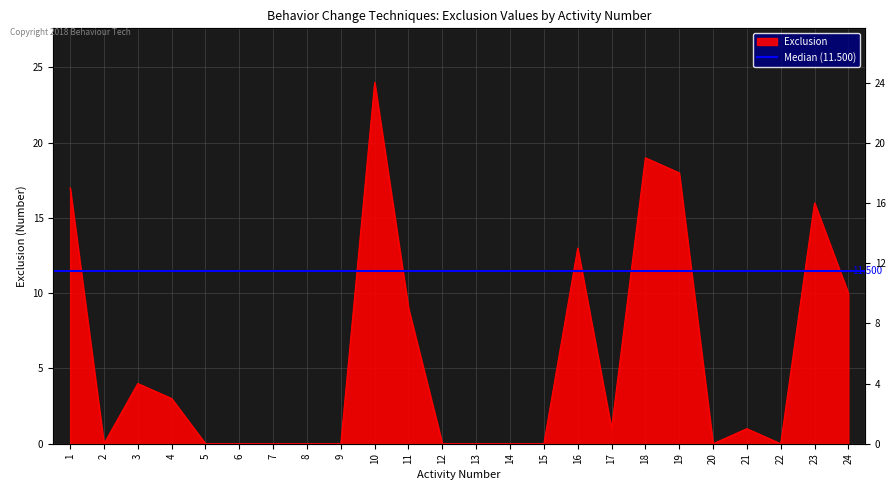

True or false: the data has more than 2 interior local peaks.

True